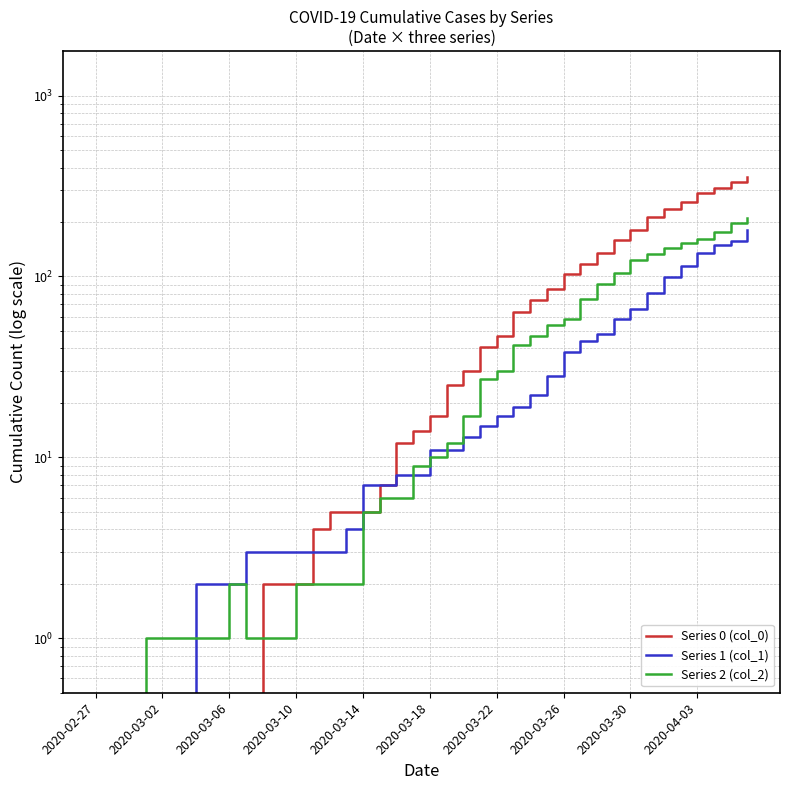

What is the sum of all Series 0 (col_0) values?

3130.0